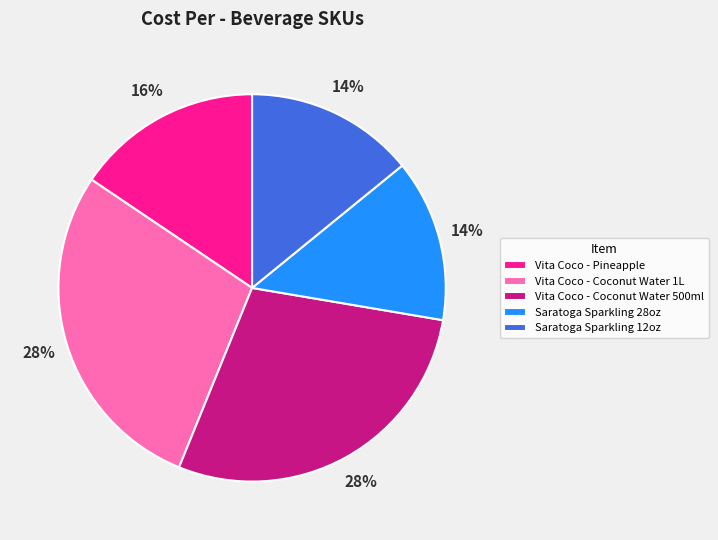

To the nearest percent, what is the combined percentage of Saratoga Sparkling 28oz and Saratoga Sparkling 12oz?

28%